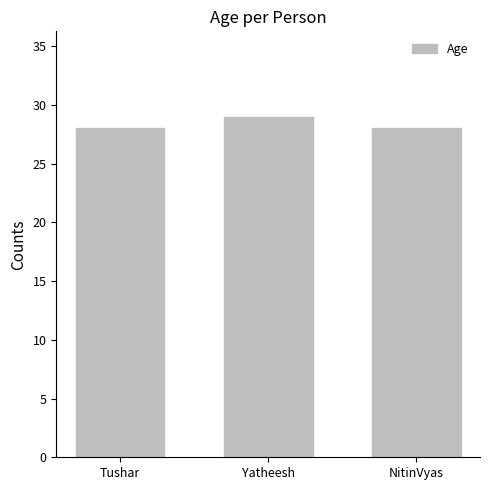

What is the sum of all values?

85